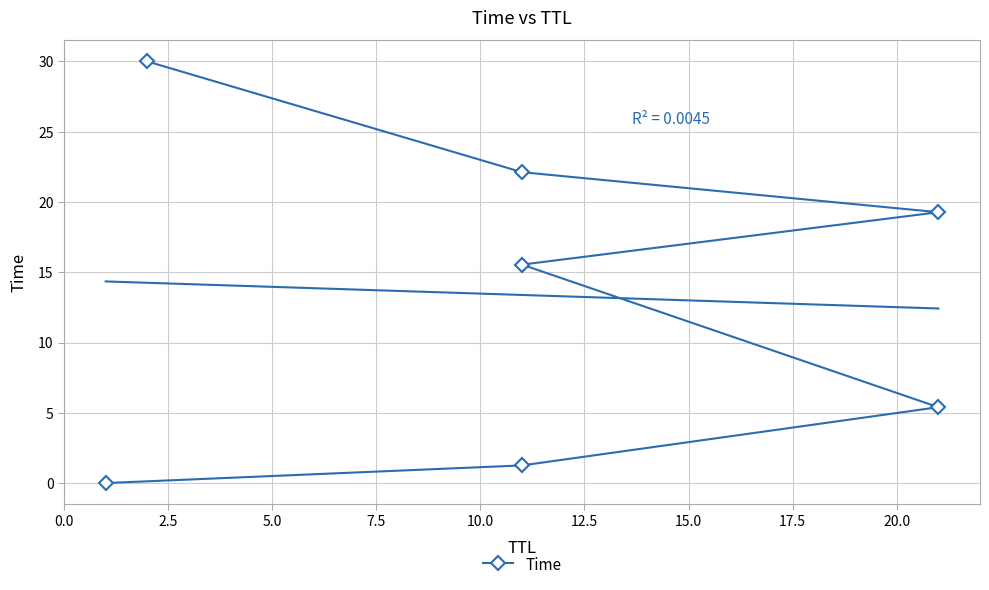

What is the label of the 3rd point from the left?

5.0